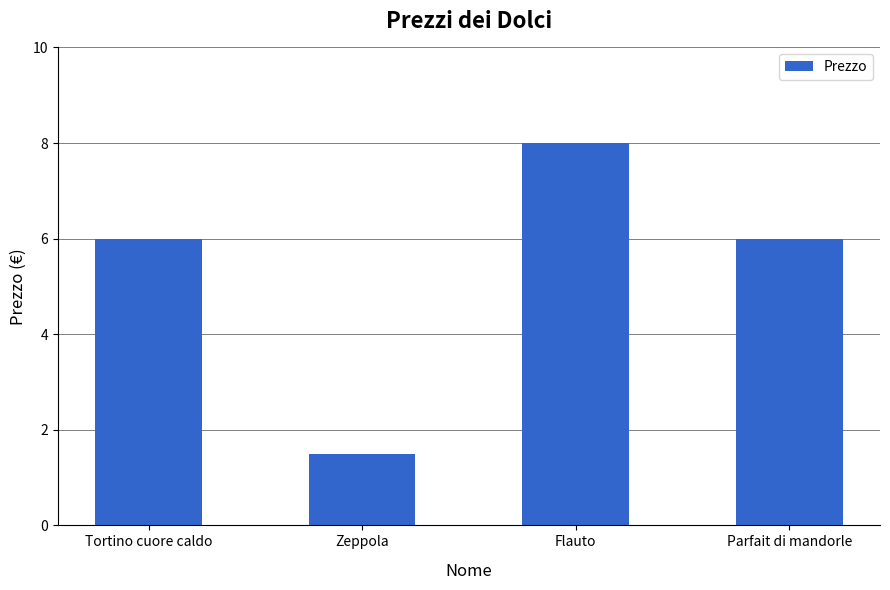

True or false: the data shows 0.3 at Zeppola.

False